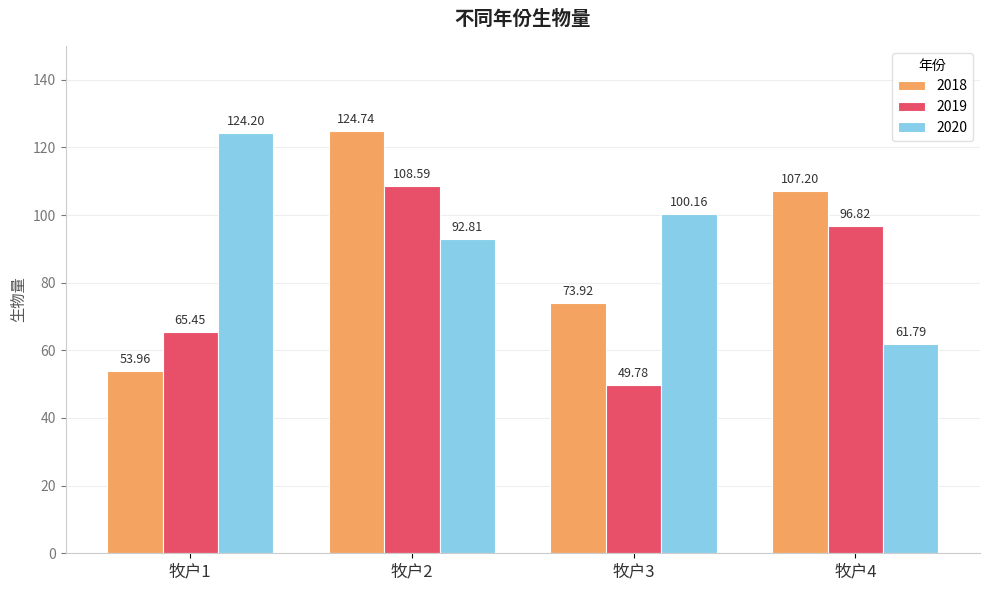

What is the spread (max minus min) of values at 牧户2?

31.9